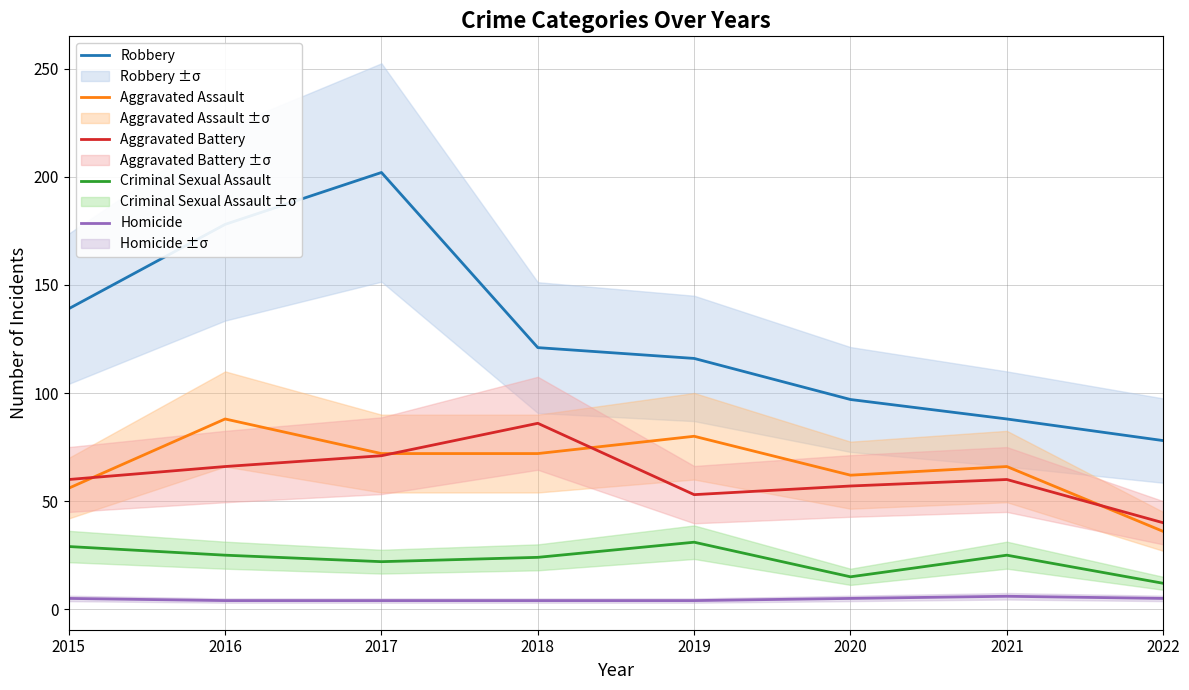

Between 2015 and 2018, which series saw the biggest shift?

Aggravated Battery